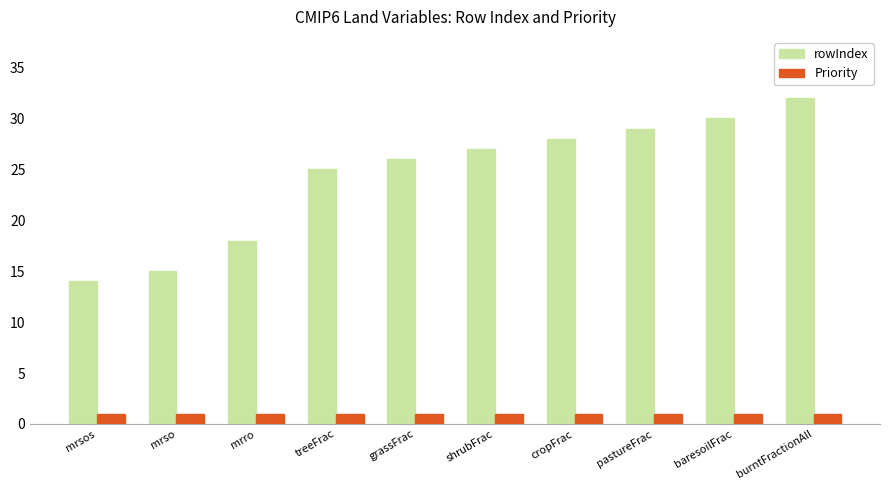

What is the label of the 5th bar from the right?

shrubFrac